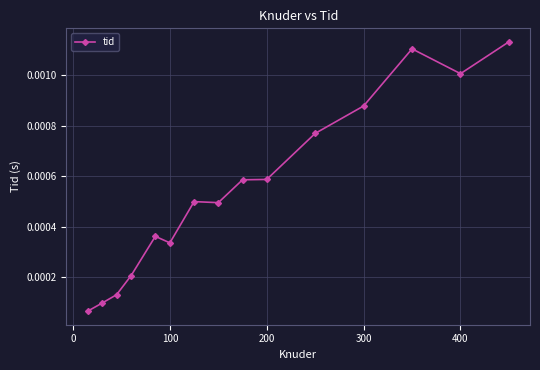

Count the number of categories in the chart.

15